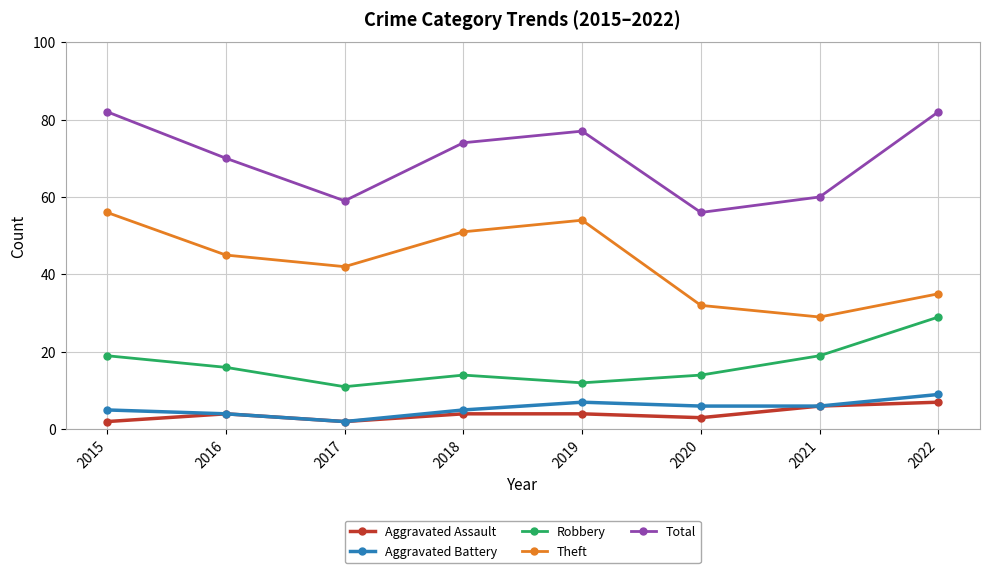

In Aggravated Assault, how many points are lower than both neighbors (excluding endpoints)?

2